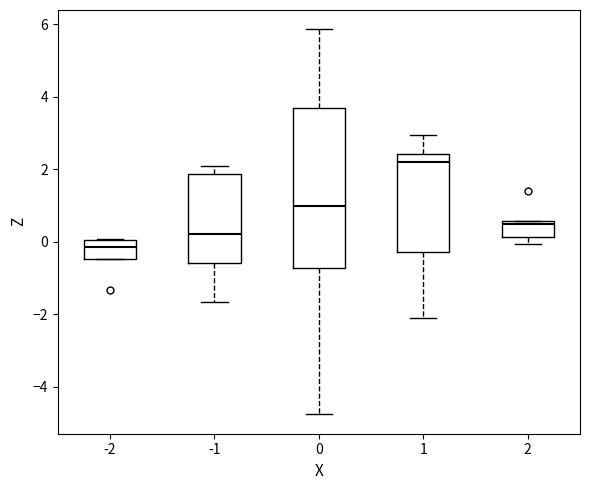

Which box is the tallest, from its lower edge to its upper edge?

0